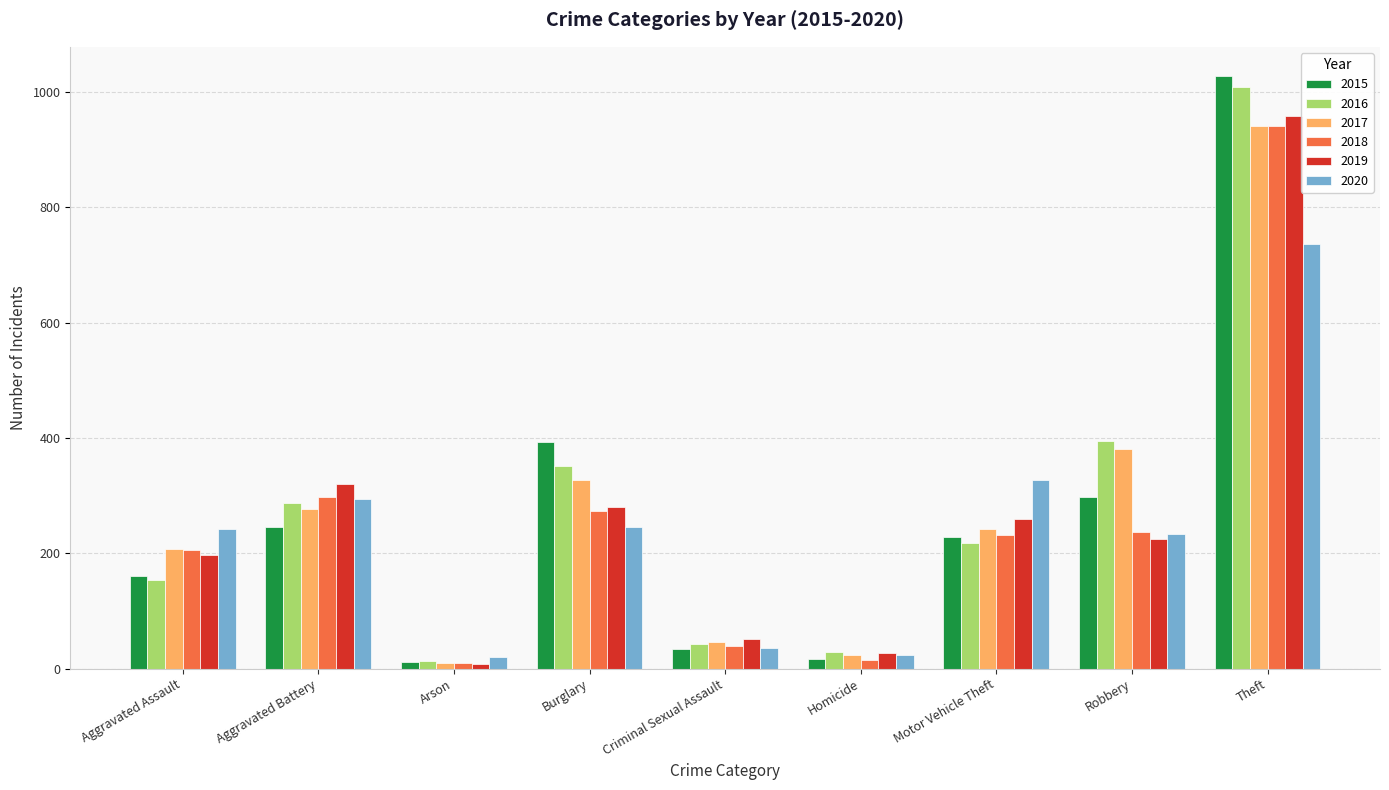

True or false: 2018 has a value of 108 at Aggravated Assault.

False